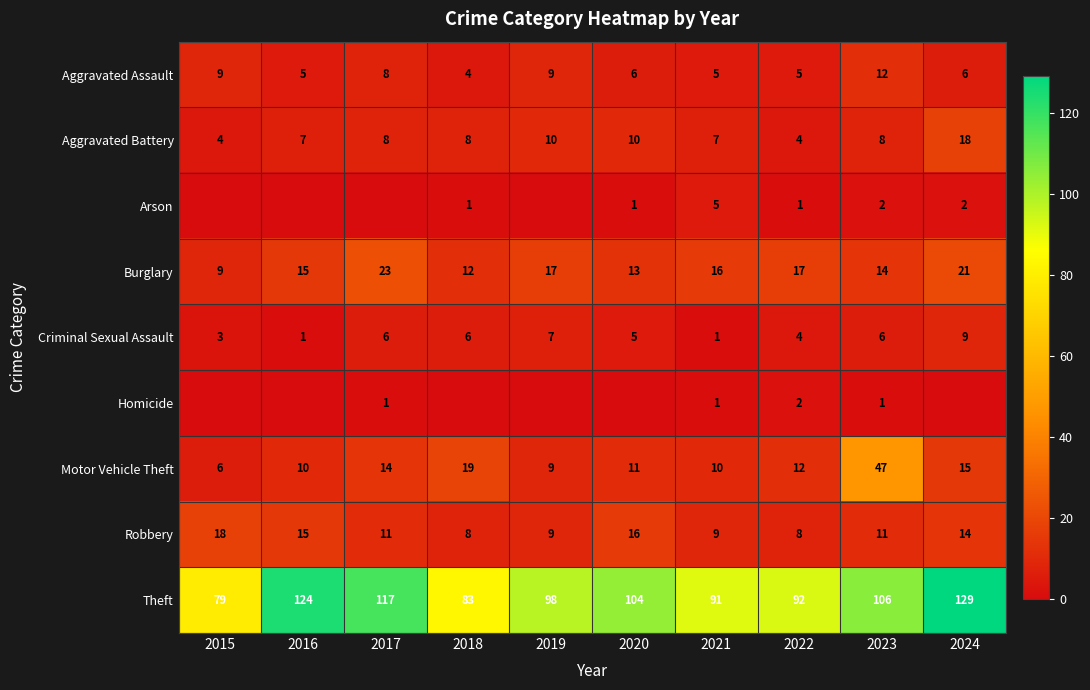

Is the value of Burglary at 2022 greater than the value of Criminal Sexual Assault at 2024?

Yes